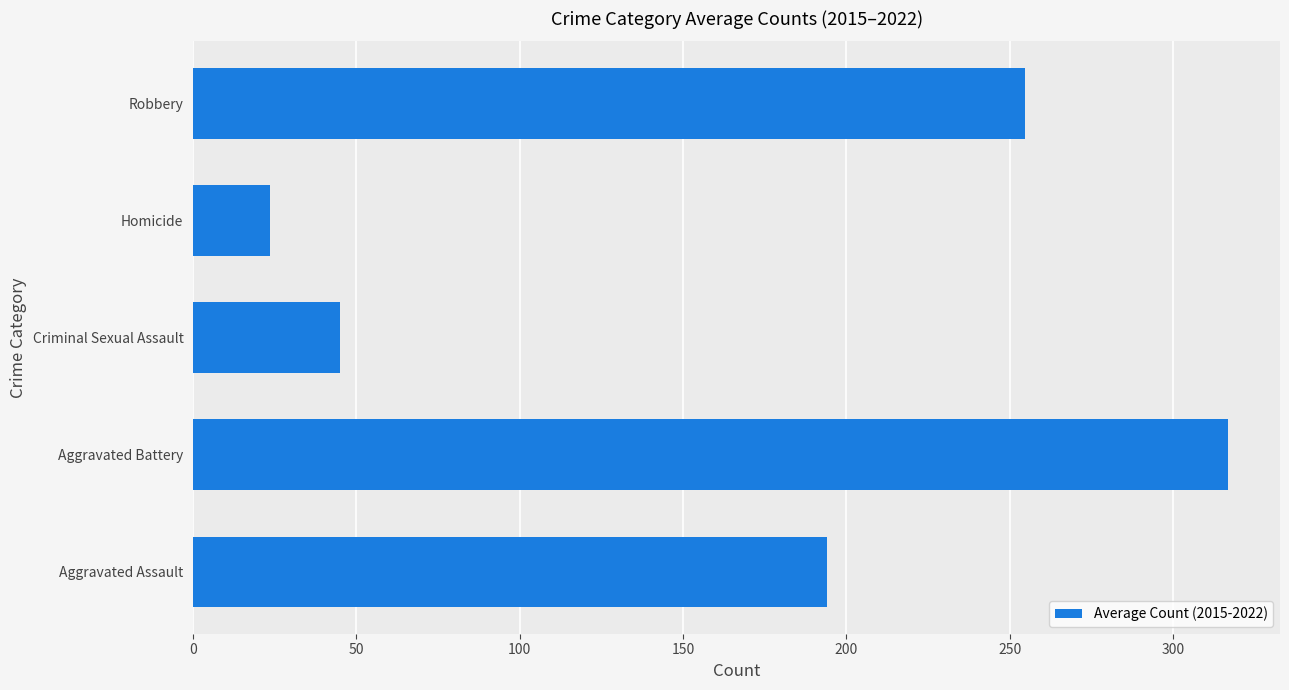

Rank the categories by value from lowest to highest.

Homicide, Criminal Sexual Assault, Aggravated Assault, Robbery, Aggravated Battery